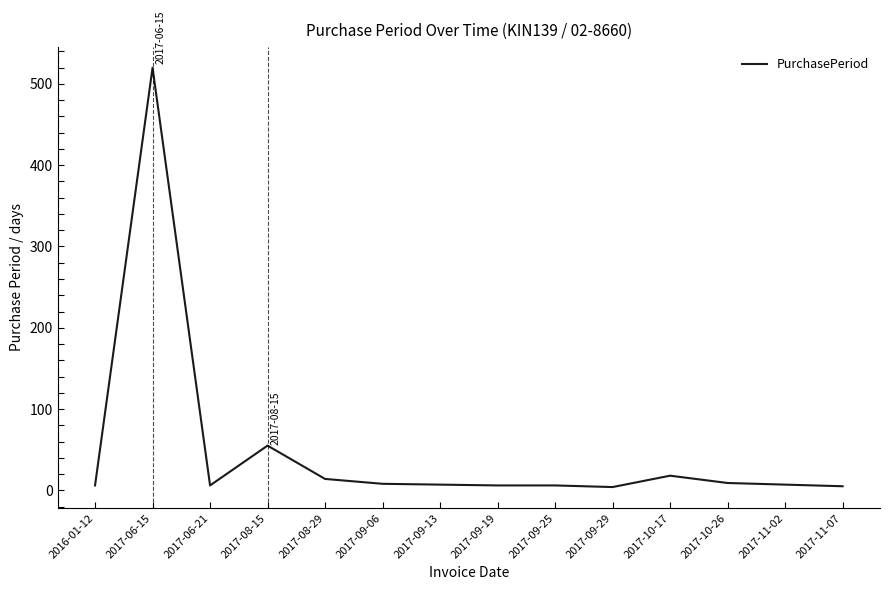

What is the difference between the maximum and minimum values?

516